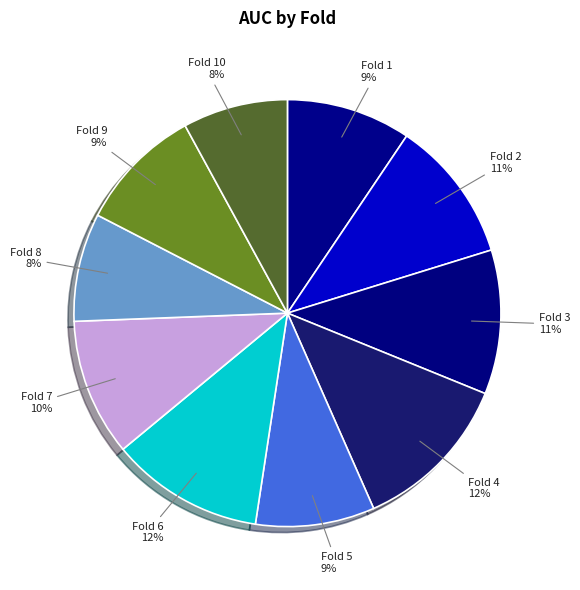

Count the number of slices in the pie.

10